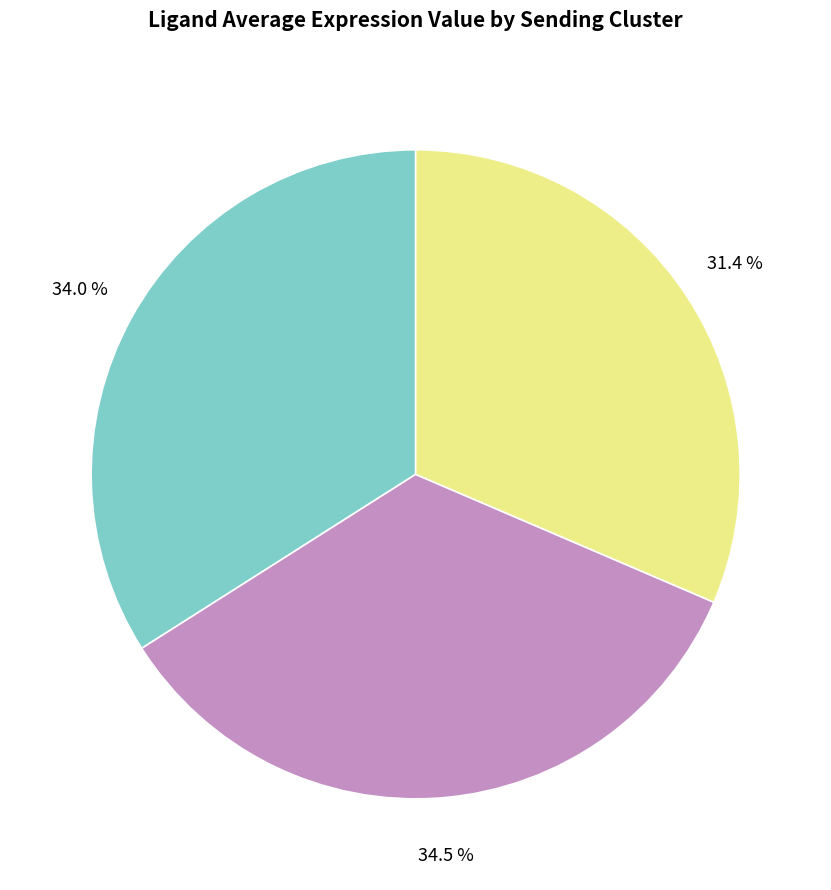

Is there a majority slice in this chart?

No